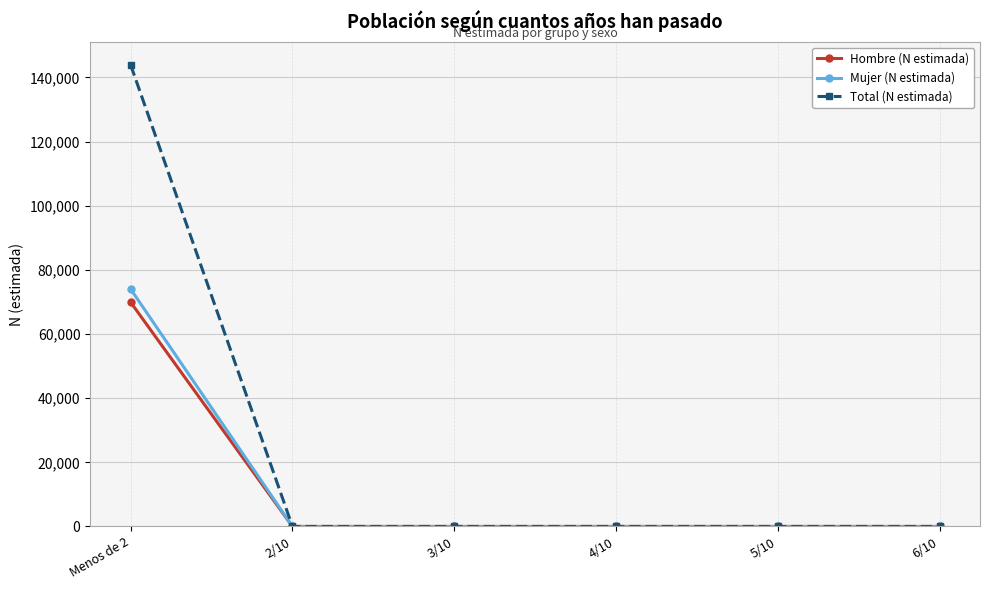

Rank the series at Menos de 2 from lowest to highest value.

Hombre (N estimada), Mujer (N estimada), Total (N estimada)